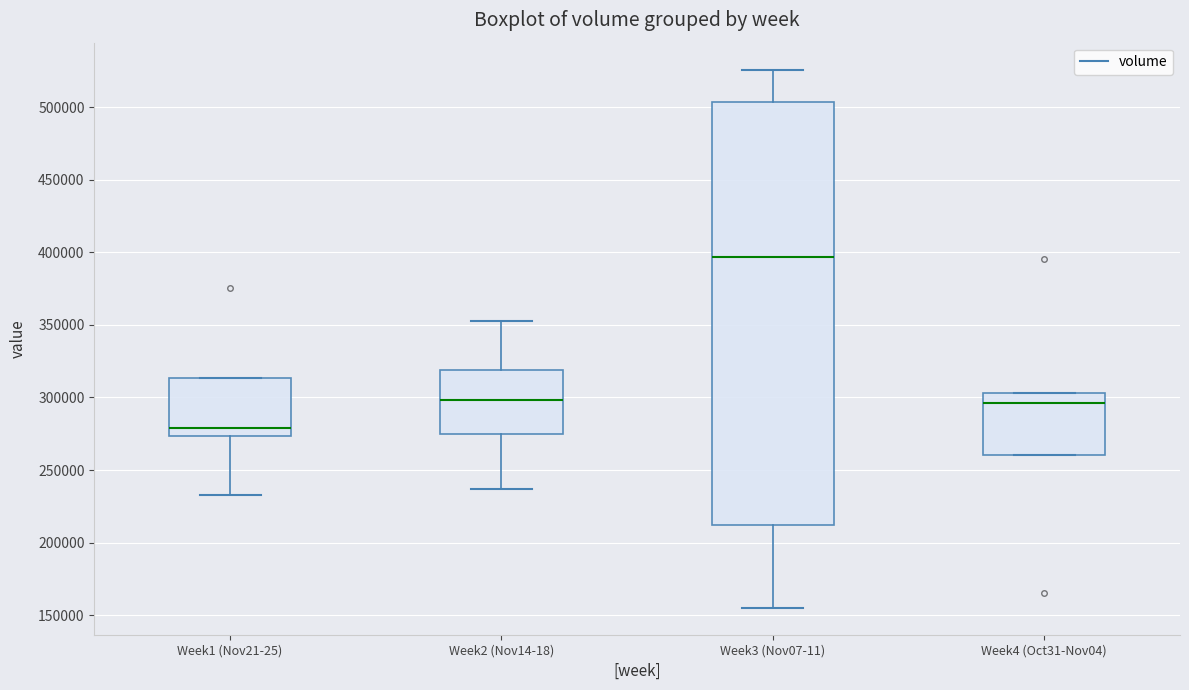

Which box's median line is the highest?

Week3 (Nov07-11)